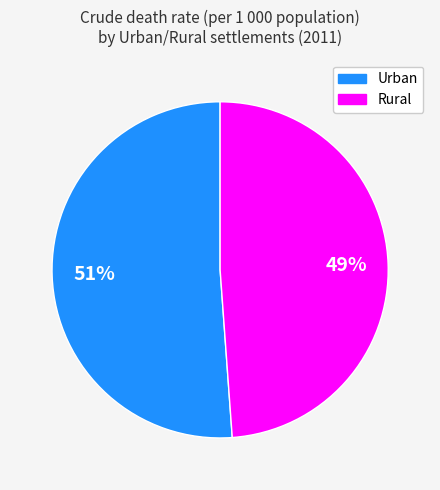

Do Urban and Rural together represent more than half of the pie?

Yes